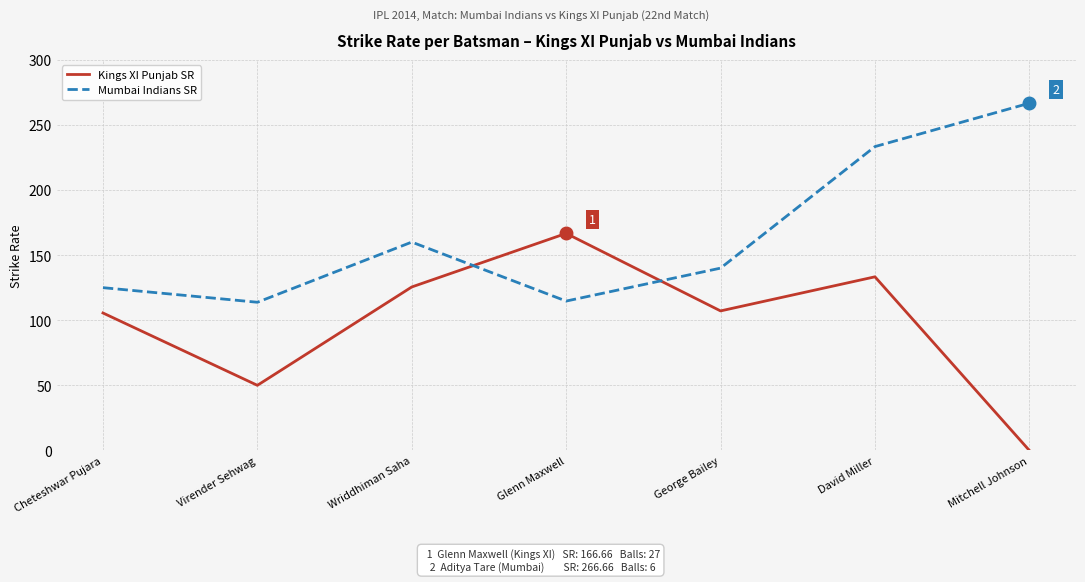

What is the highest value of the Kings XI Punjab SR series?

166.7